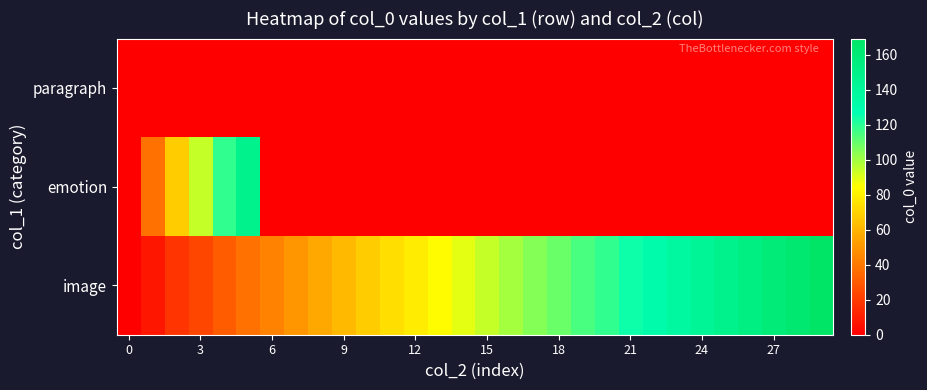

Which category has the highest value across all series?

29